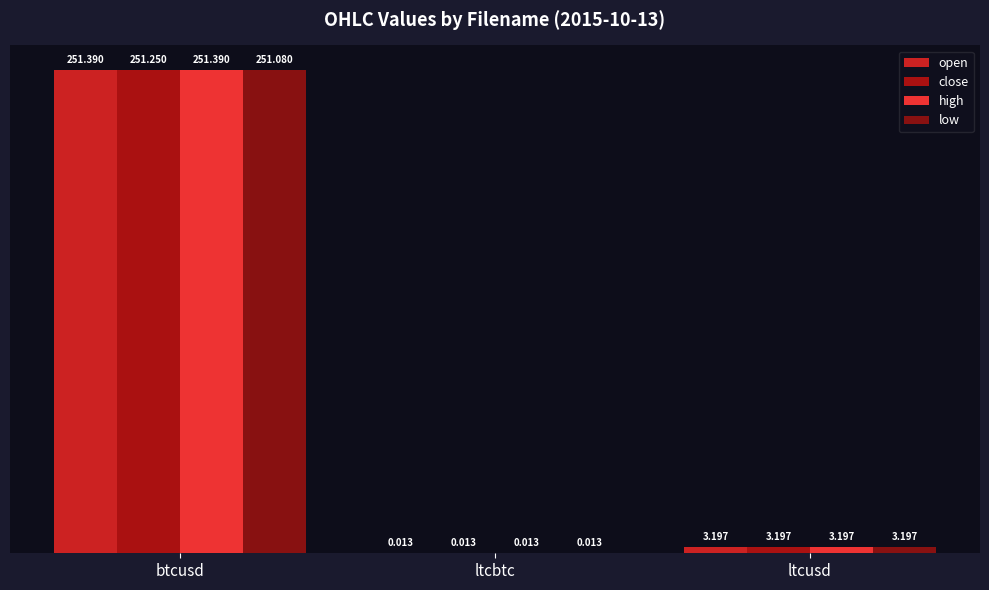

Are the bars horizontal?

No